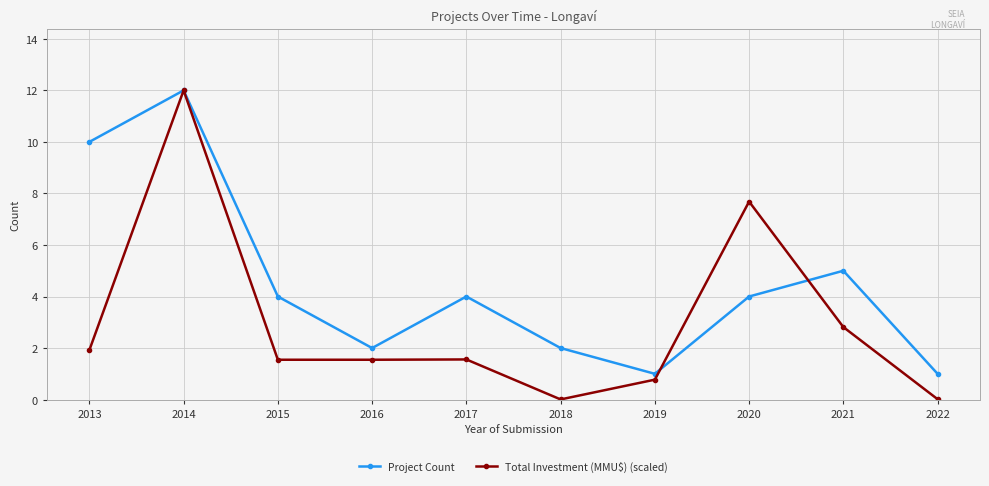

What are all the series names shown in the legend?

Project Count, Total Investment (MMU$) (scaled)